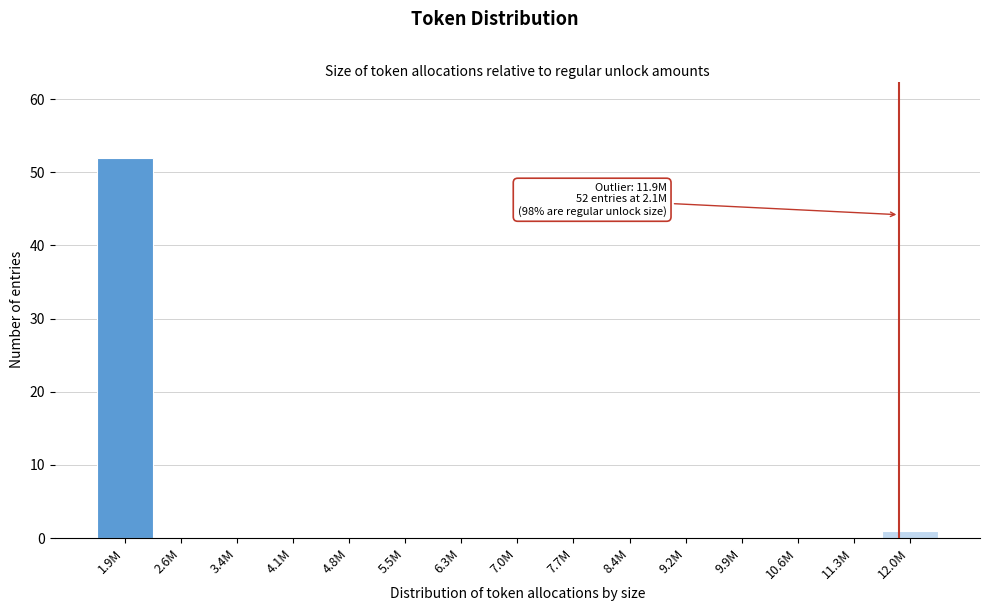

Reading left to right, list all the values displayed in this chart.

1.9M=52	2.6M=0	3.4M=0	4.1M=0	4.8M=0	5.5M=0	6.3M=0	7.0M=0	7.7M=0	8.4M=0	9.2M=0	9.9M=0	10.6M=0	11.3M=0	12.0M=1